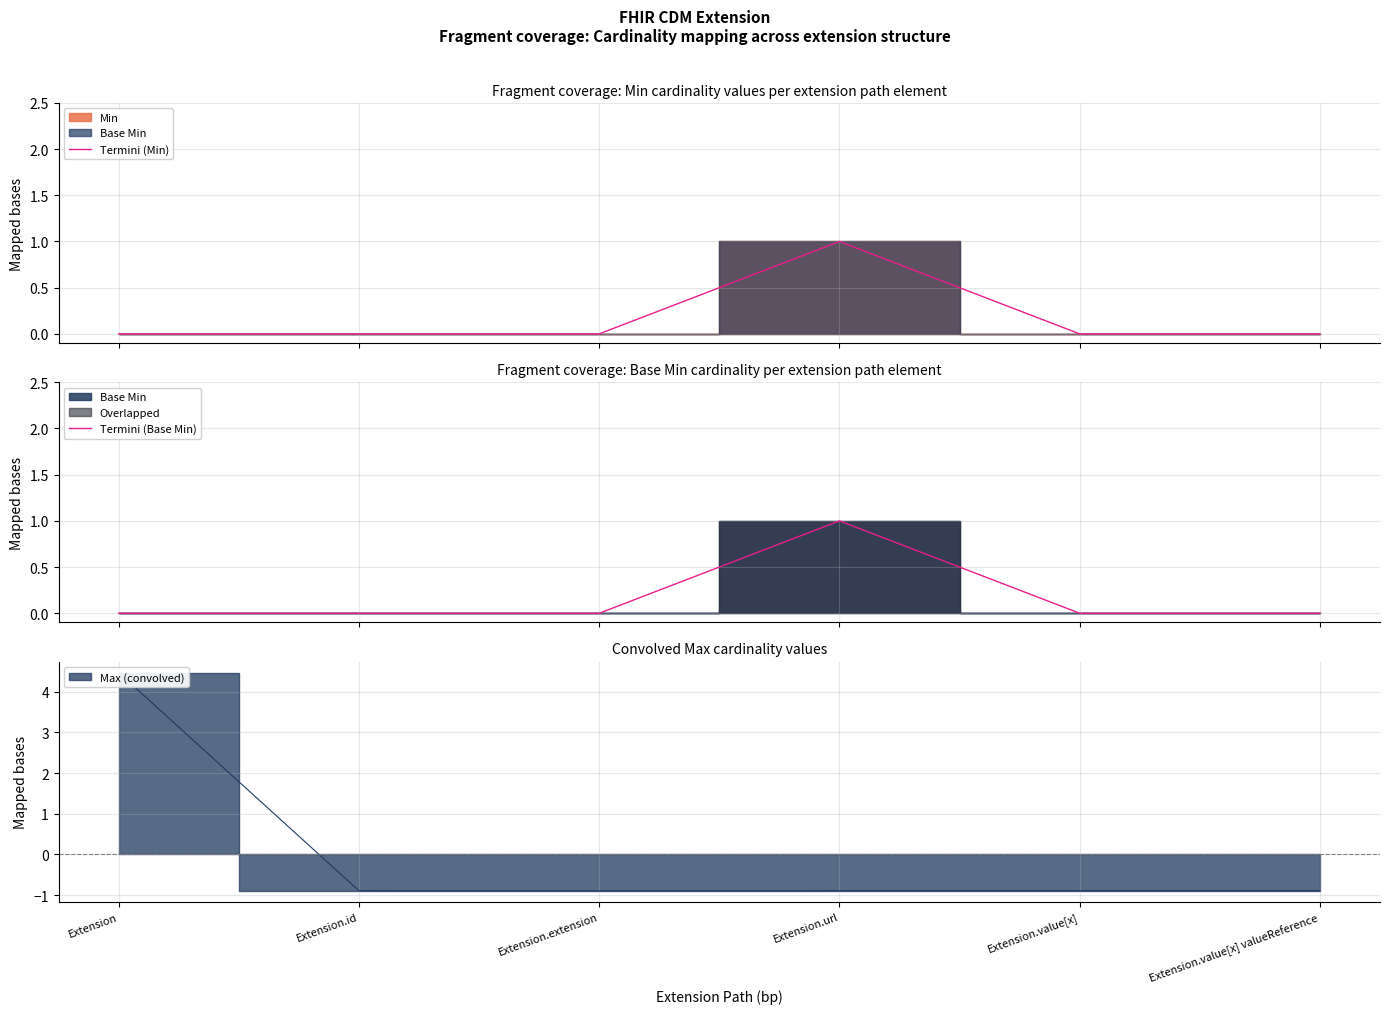

How many lines are shown in the chart?

2